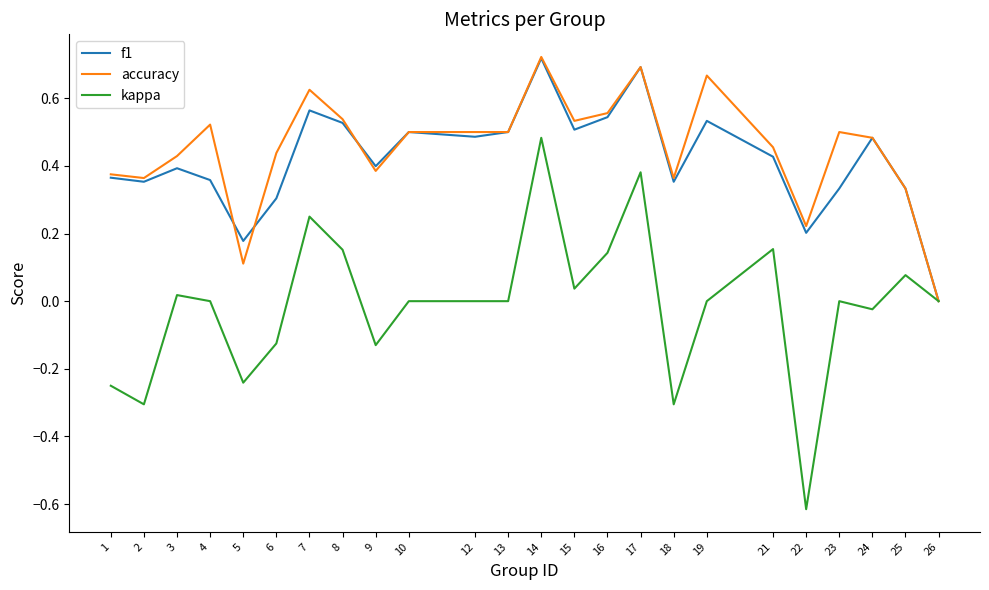

What is the total value across all series at 16?

1.2